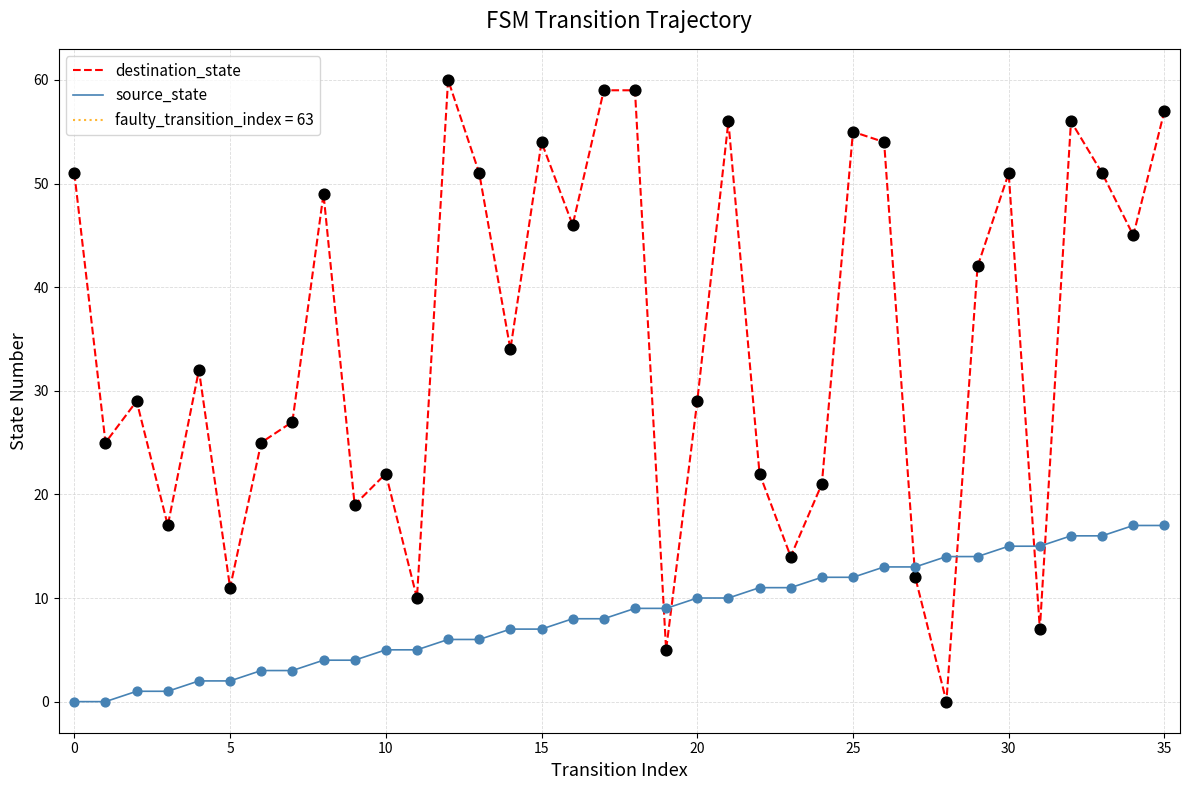

Is the value of source_state at 27 greater than the value of destination_state at 21?

No